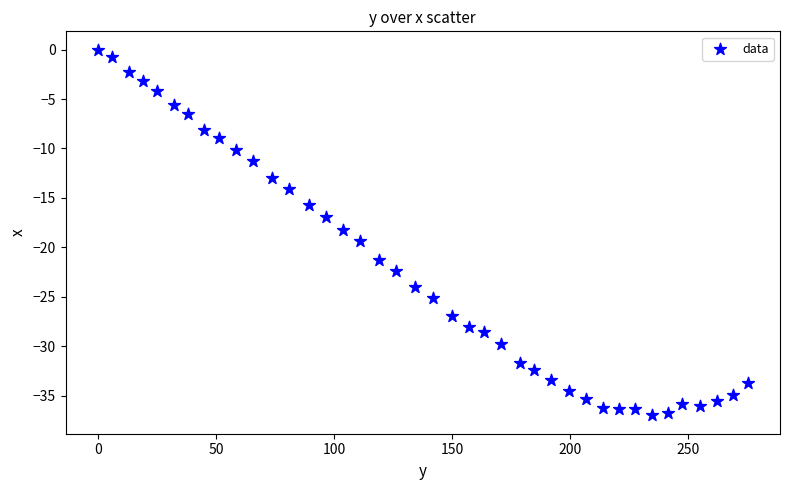

What is the range of X values (max minus min)?

275.3